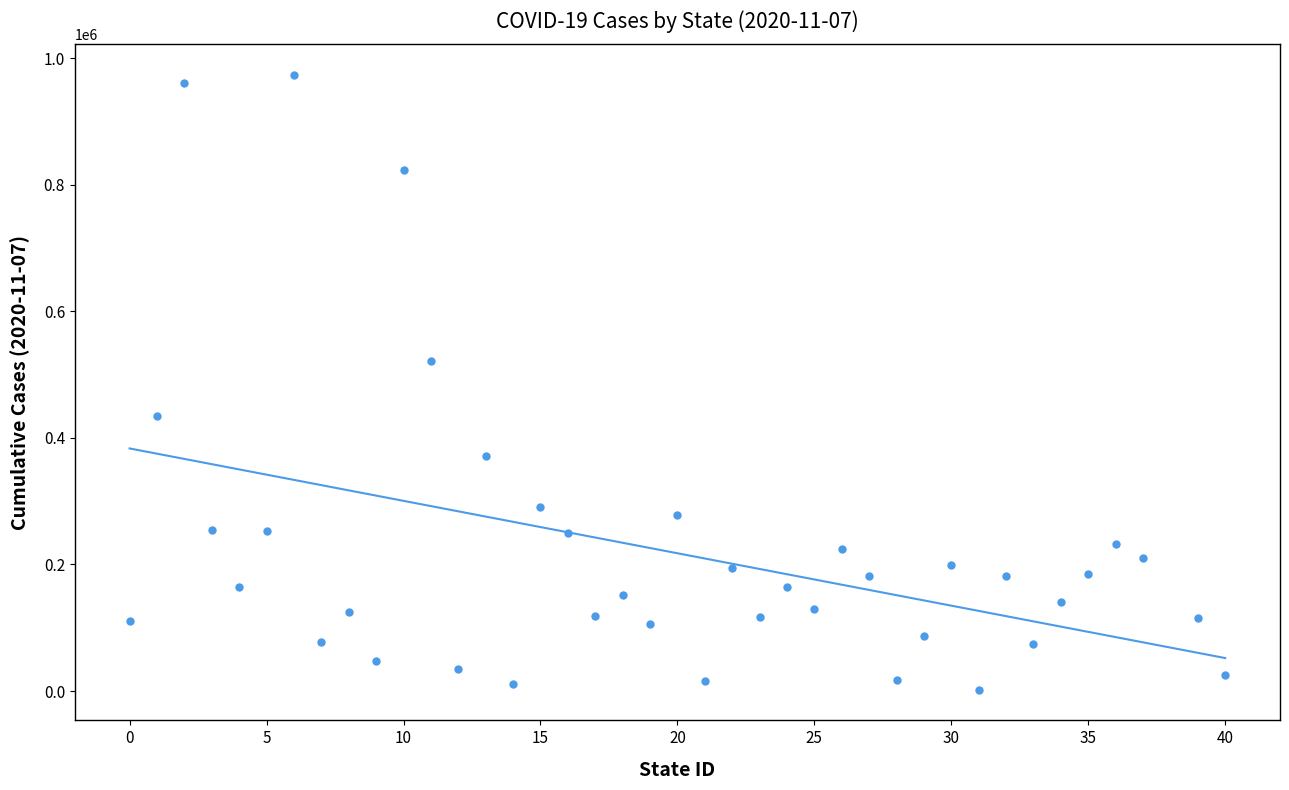

What is the range of Y values (max minus min)?

970915